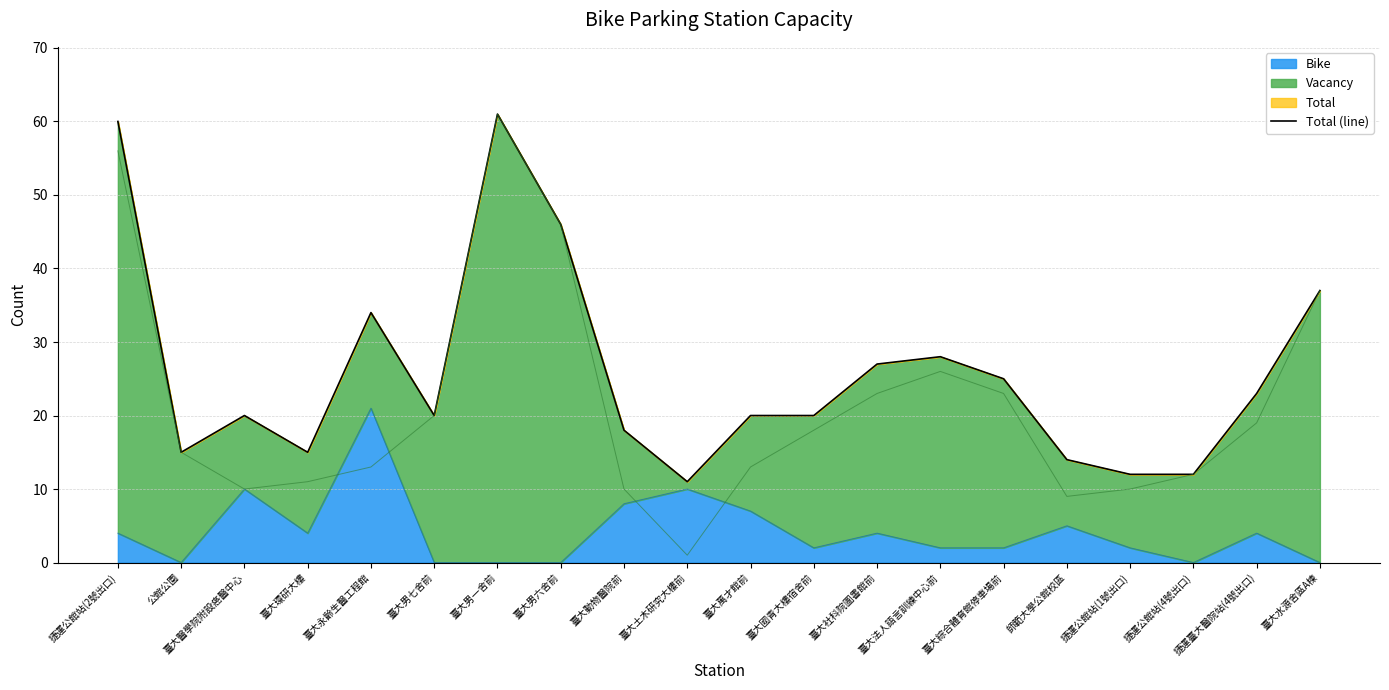

What is the difference between the second highest and minimum values?

49